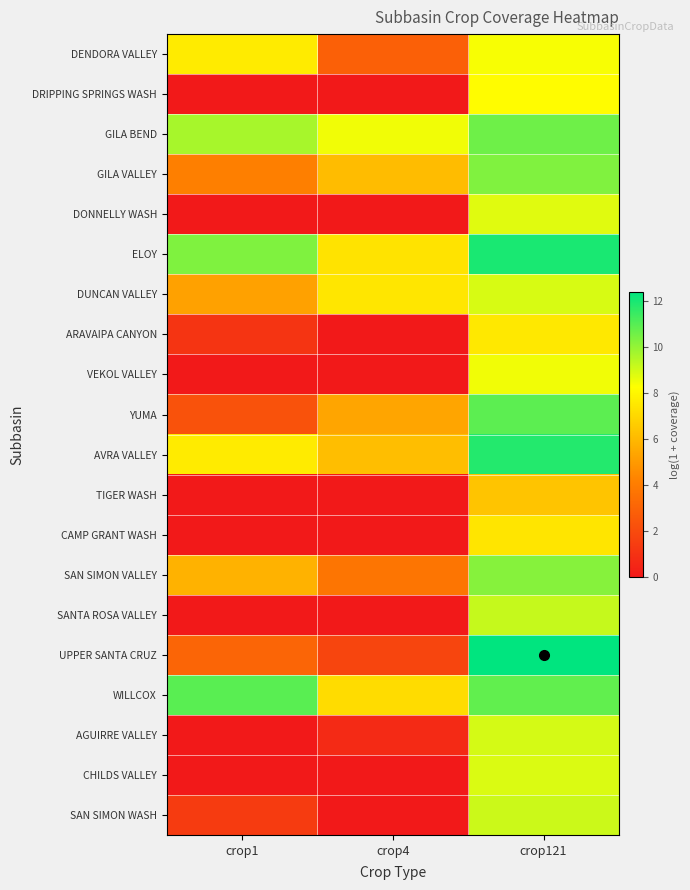

Reading right to left, list all the values displayed in this chart.

DENDORA VALLEY: crop121=8.4	crop4=2.9	crop1=7.6
DRIPPING SPRINGS WASH: crop121=8.2	crop4=0.0	crop1=0.0
GILA BEND: crop121=10.6	crop4=8.5	crop1=9.7
GILA VALLEY: crop121=10.3	crop4=6.1	crop1=4.1
DONNELLY WASH: crop121=8.7	crop4=0.0	crop1=0.0
ELOY: crop121=12.0	crop4=7.4	crop1=10.3
DUNCAN VALLEY: crop121=8.9	crop4=7.5	crop1=5.2
ARAVAIPA CANYON: crop121=7.5	crop4=0.0	crop1=1.1
VEKOL VALLEY: crop121=8.5	crop4=0.0	crop1=0.0
YUMA: crop121=10.9	crop4=5.4	crop1=2.3
AVRA VALLEY: crop121=11.8	crop4=6.2	crop1=7.6
TIGER WASH: crop121=6.4	crop4=0.0	crop1=0.0
CAMP GRANT WASH: crop121=7.4	crop4=0.0	crop1=0.0
SAN SIMON VALLEY: crop121=10.2	crop4=3.7	crop1=5.8
SANTA ROSA VALLEY: crop121=9.2	crop4=0.0	crop1=0.0
UPPER SANTA CRUZ: crop121=12.4	crop4=1.8	crop1=3.1
WILLCOX: crop121=10.8	crop4=7.1	crop1=10.9
AGUIRRE VALLEY: crop121=8.9	crop4=0.7	crop1=0.0
CHILDS VALLEY: crop121=8.8	crop4=0.0	crop1=0.0
SAN SIMON WASH: crop121=9.1	crop4=0.0	crop1=1.4